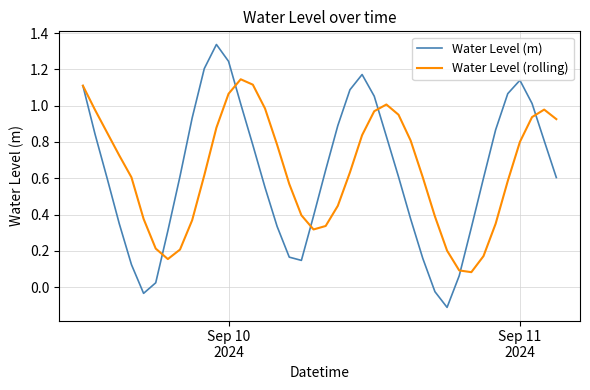

List the series in order of their peak value, lowest first.

Water Level (rolling), Water Level (m)